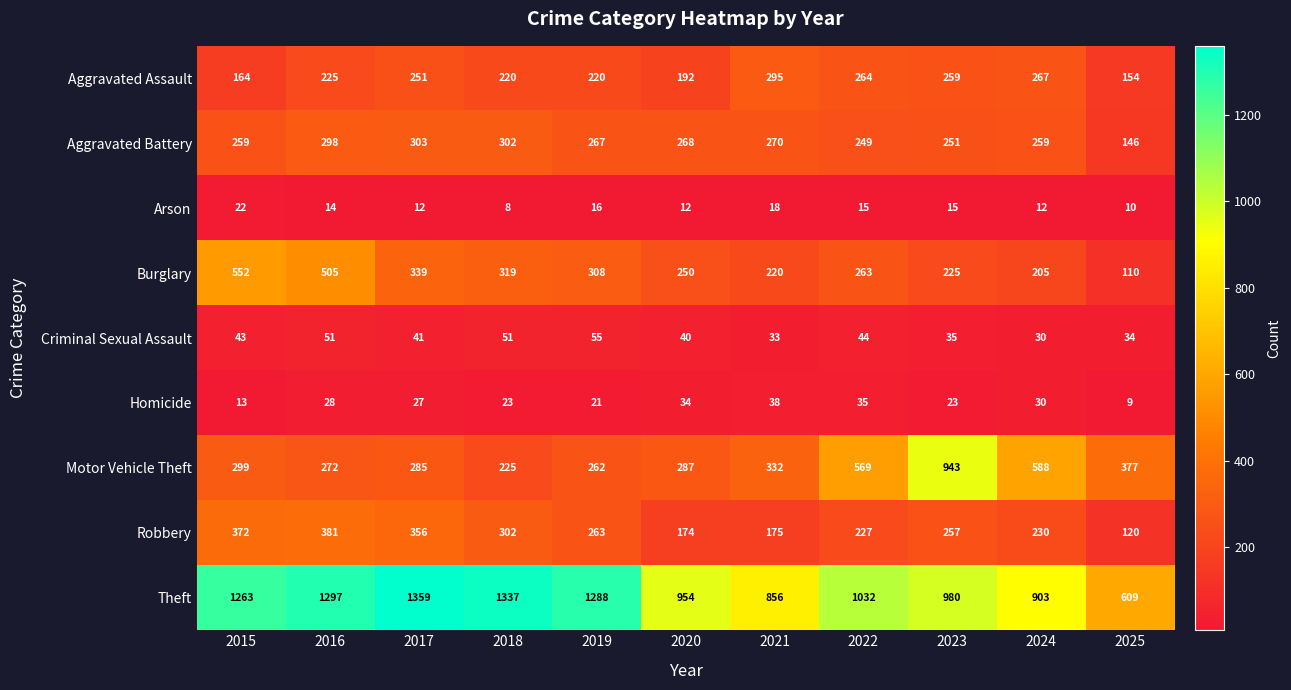

What is the spread (max minus min) of values at 2021?

838